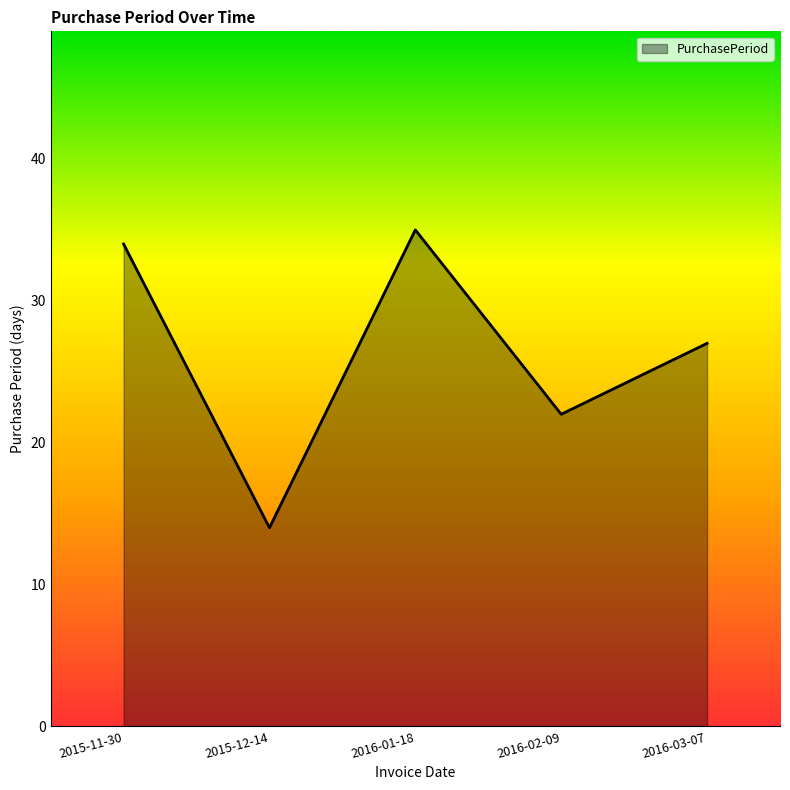

What is the smallest value displayed?

14